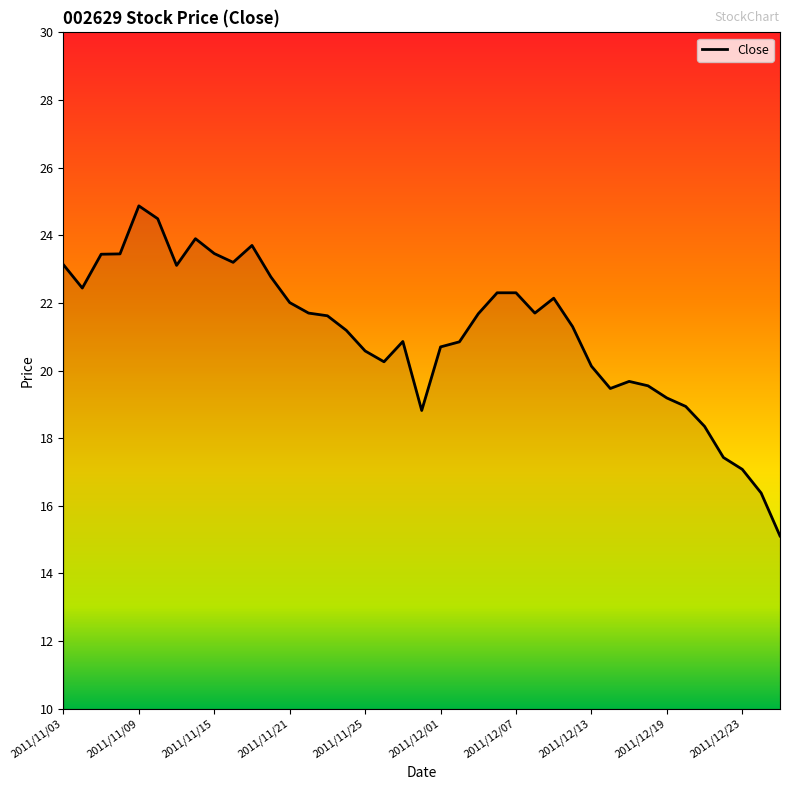

What is the minimum value shown in the chart?

15.1